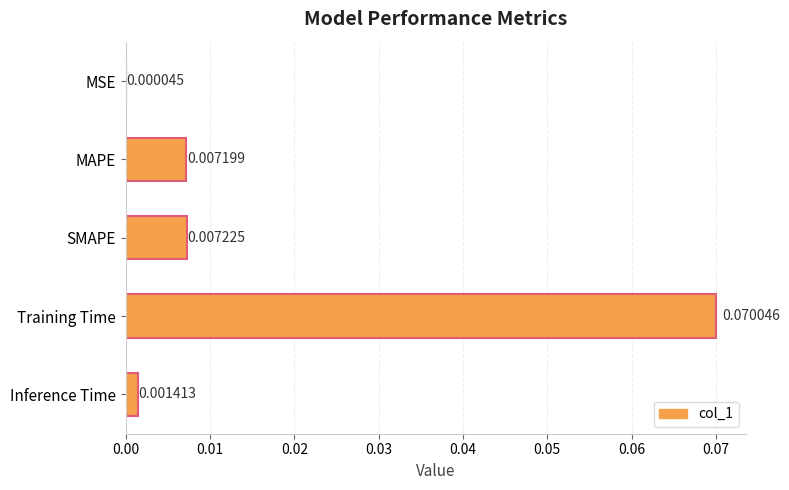

At which category does the chart reach its peak across all series?

Training Time